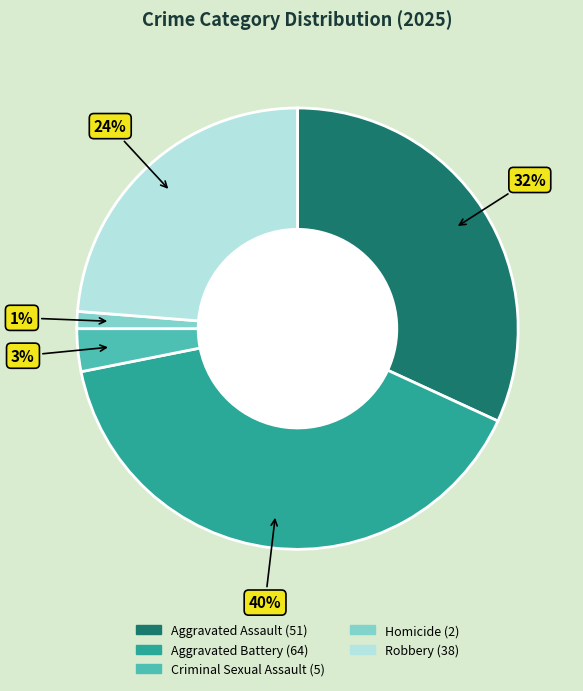

To the nearest percent, what is the combined percentage of Robbery and Aggravated Assault?

56%